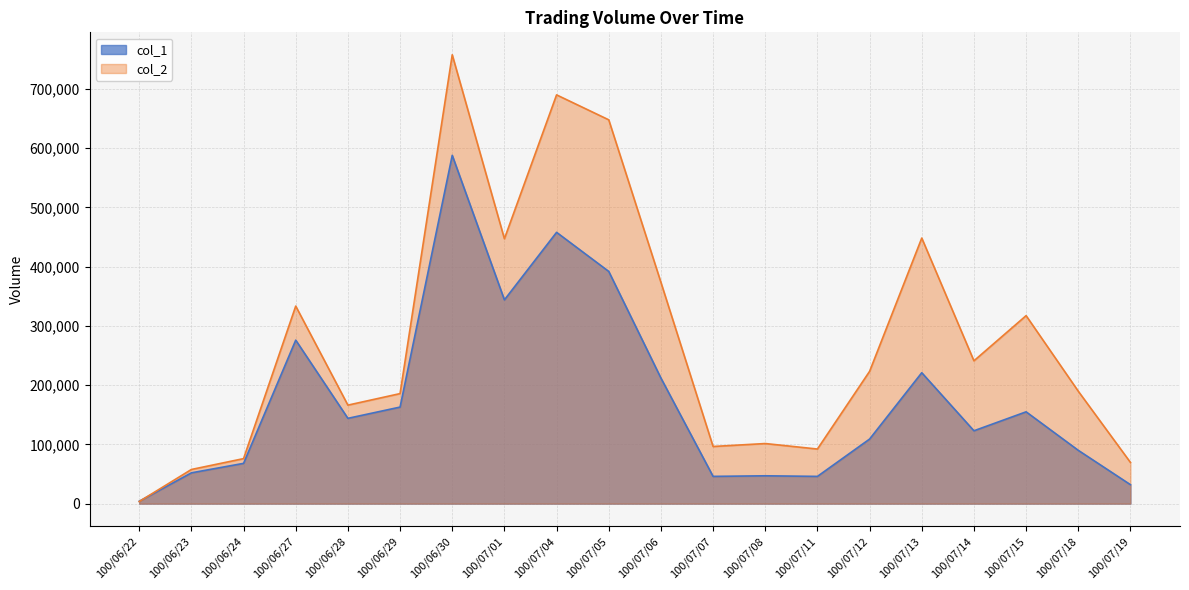

How many values in the col_2 series exceed 223340?

9